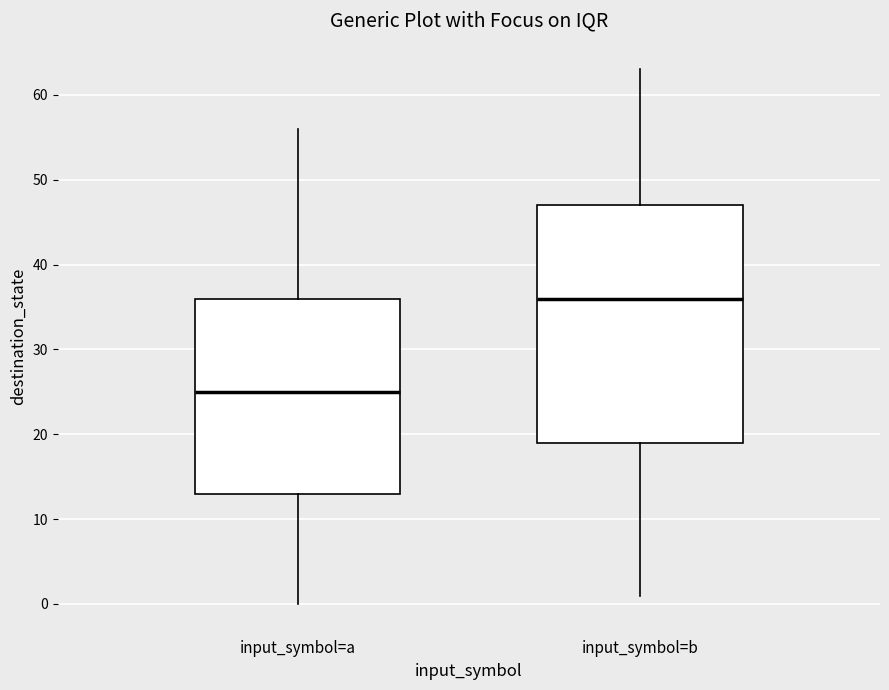

Reading left to right, transcribe this box plot: for each box, give where its median line is, the range the box spans, and where its two whiskers end, as read against the y-axis. The values are not printed on the chart, so give them approximately, as read against the axis.

input_symbol=a: median 25, box 13 to 36, whiskers 0 to 56
input_symbol=b: median 36, box 19 to 47, whiskers 1 to 63